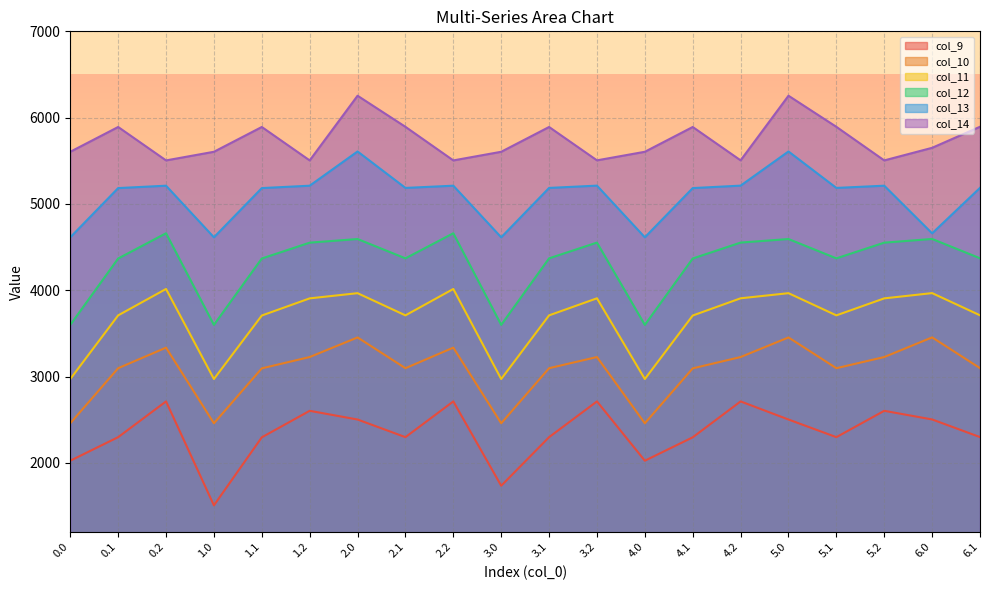

At 4.1, list the series in order from smallest to largest.

col_9, col_10, col_11, col_12, col_13, col_14